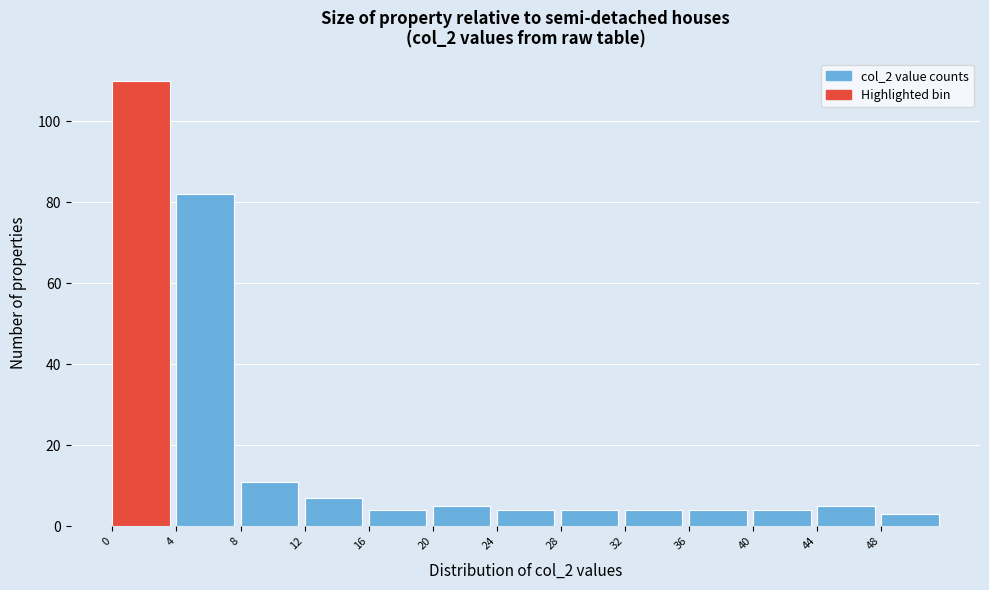

Reading left to right, transcribe this chart: for each bar, give the range it covers on the x-axis and its height. The values are not printed on the chart, so give them approximately, as read against the axis.

0 to 4: 110
4 to 8: 82
8 to 12: 12
12 to 16: 8
16 to 20: 4
20 to 24: 6
24 to 28: 4
28 to 32: 4
32 to 36: 4
36 to 40: 4
40 to 44: 4
44 to 48: 6
48 to 52: 4